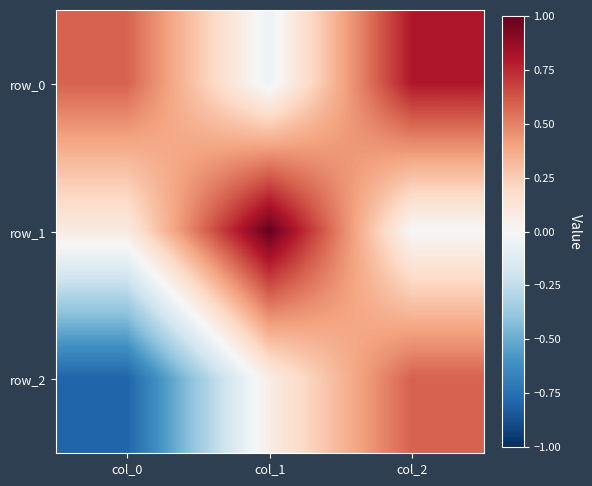

True or false: row_0 has a value of -0.1 at col_1.

True